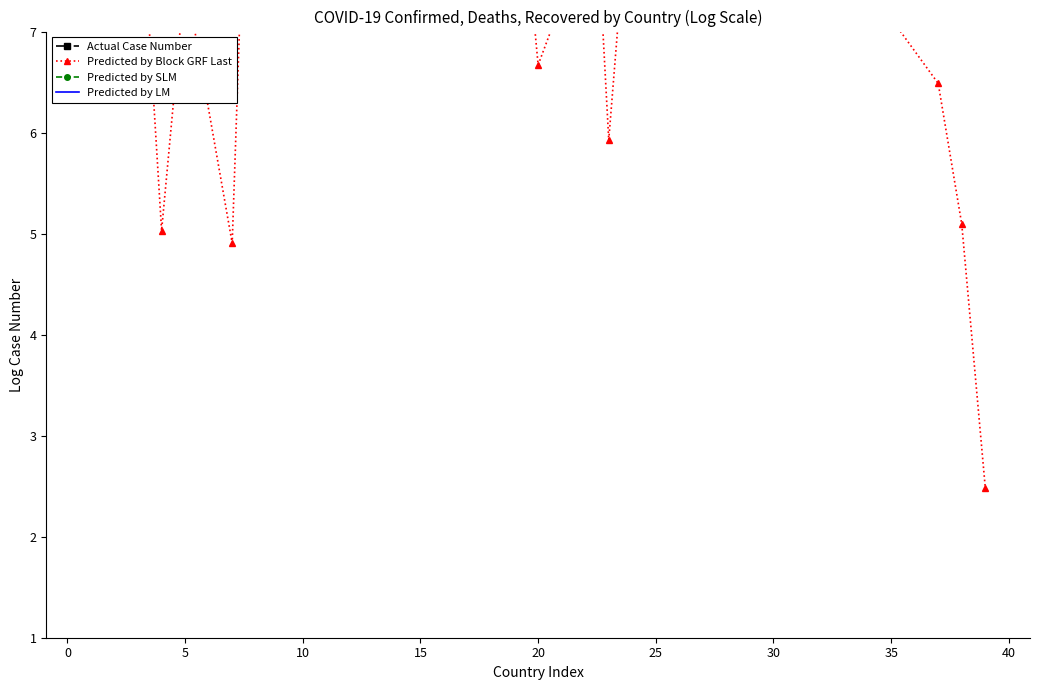

Reading right to left, transcribe all the data shown in this chart.

Actual Case Number: 10.4	10.2	11.0	15.2	13.8	11.0	14.5	13.2	10.4	13.6	15.2	15.4	13.0	16.0	8.9	11.5	10.6	12.5	12.5	12.1
Predicted by Block GRF Last: 2.5	5.1	6.5	10.3	8.8	5.9	10.3	7.3	6.7	9.2	9.7	8.8	9.1	11.8	4.9	7.5	5.0	8.8	8.2	8.9
Predicted by SLM: 0.0	0.0	0.0	0.0	0.0	0.0	0.0	0.0	0.0	0.0	0.0	0.0	0.0	0.0	0.0	0.0	0.0	0.0	0.0	0.0
Predicted by LM: 10.2	10.0	10.7	14.8	13.5	10.8	14.1	12.9	10.2	13.3	14.8	15.0	12.7	15.6	8.8	11.3	10.4	12.2	12.2	11.8